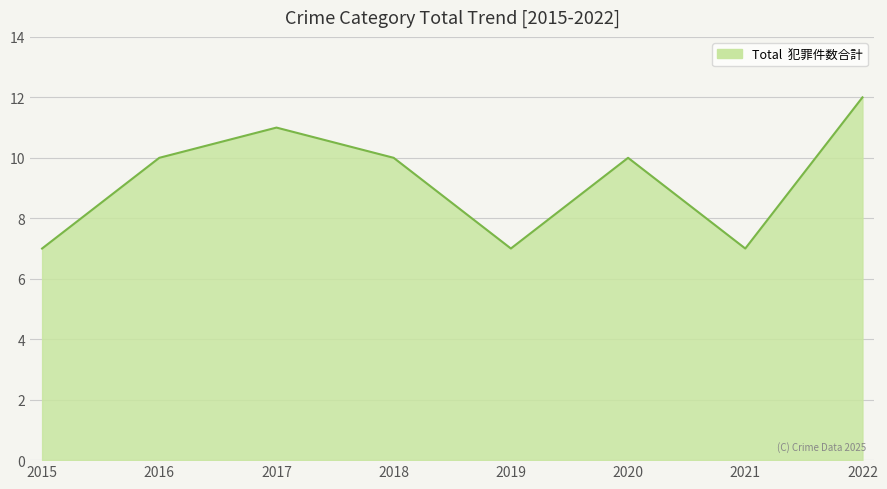

Where is the first local minimum?

2019